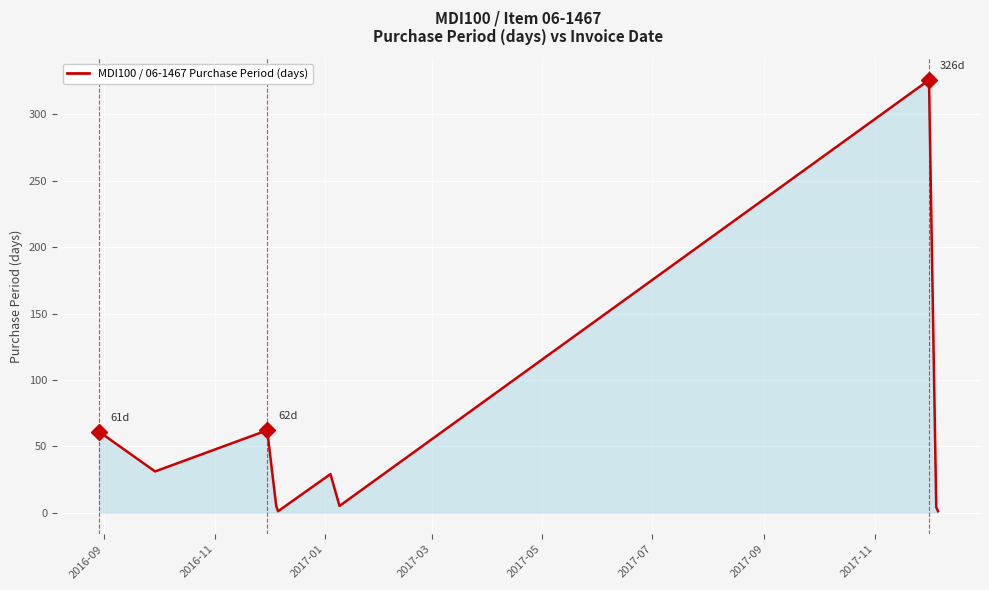

What is the maximum value shown in the chart?

326